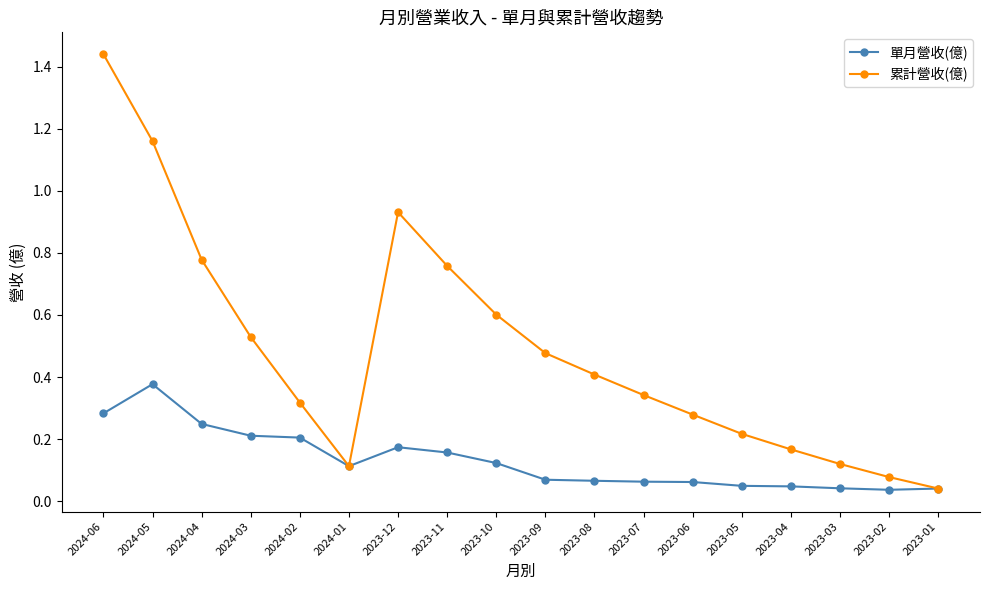

Is the value of 單月營收(億) at 2024-04 greater than the value of 累計營收(億) at 2023-09?

No